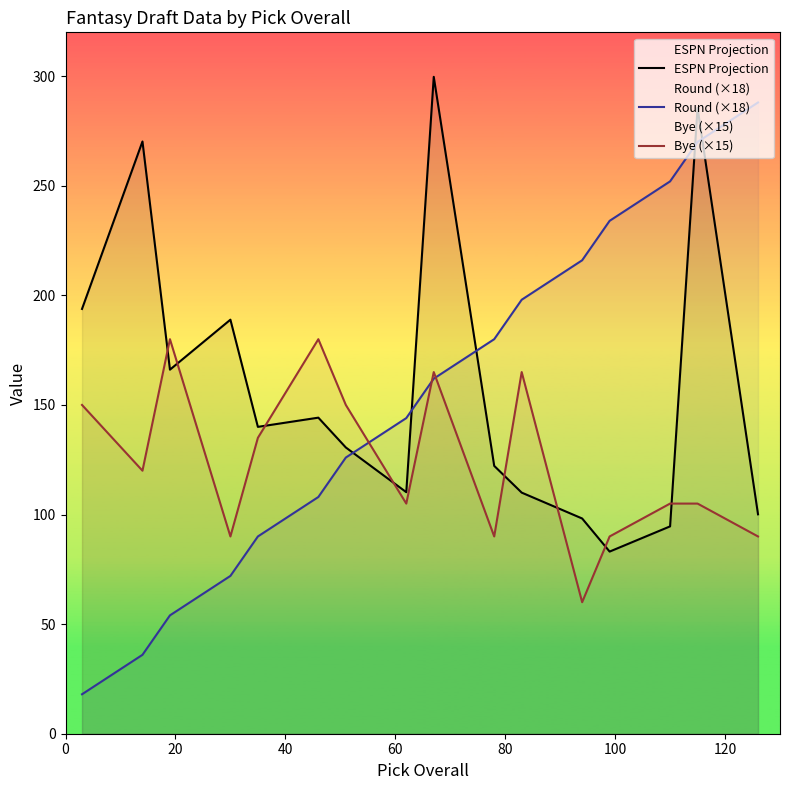

Which series has the largest range (max minus min)?

Round (×18)